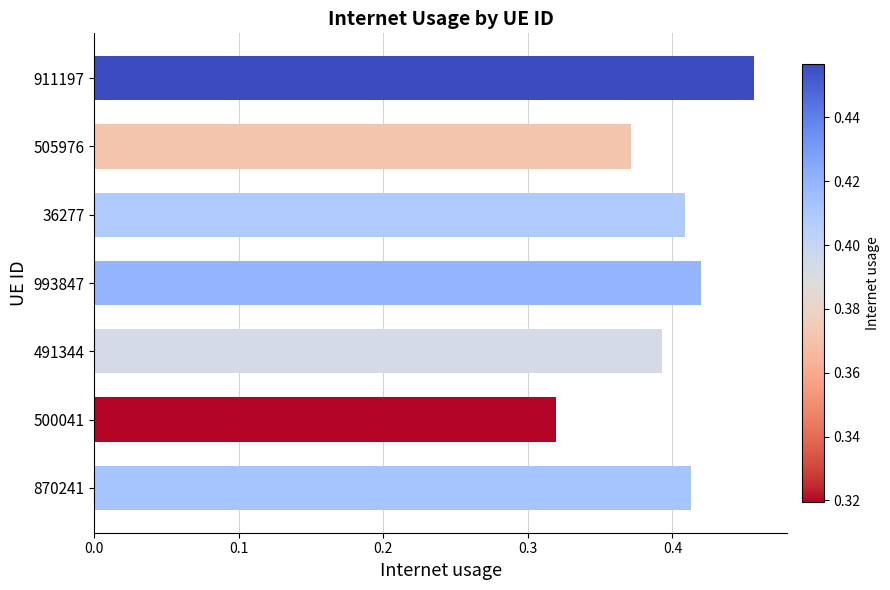

Does the chart contain any negative values?

No